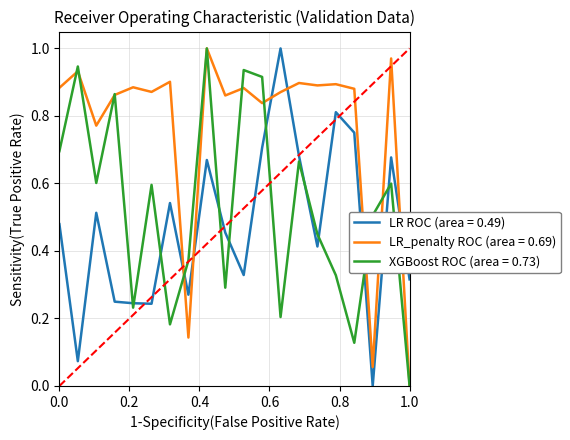

Which series has the largest total across all categories?

LR_penalty ROC (area = 0.69)